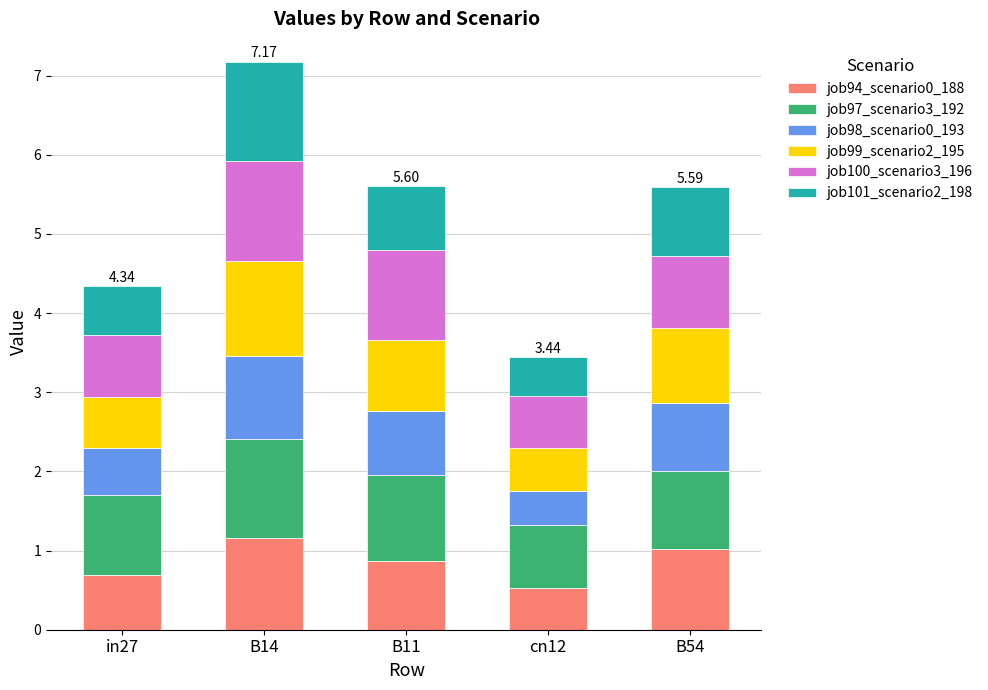

What is the sum of all job94_scenario0_188 values?

4.3